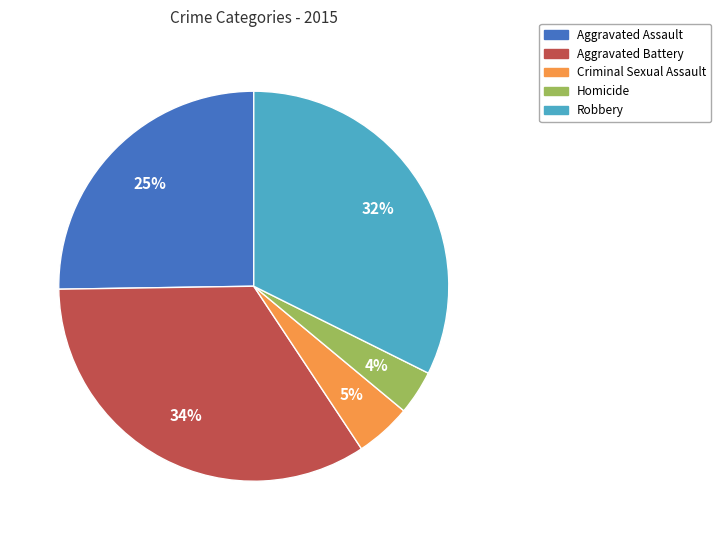

How many segments does this pie chart have?

5